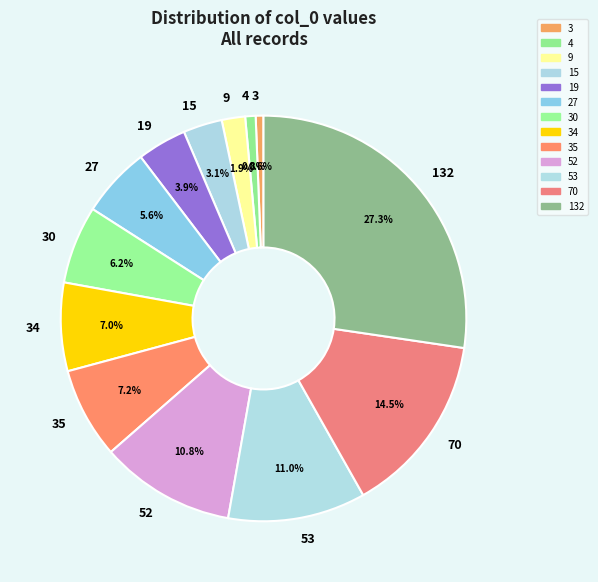

To the nearest percent, what is the difference between the largest and smallest slice percentages?

27%